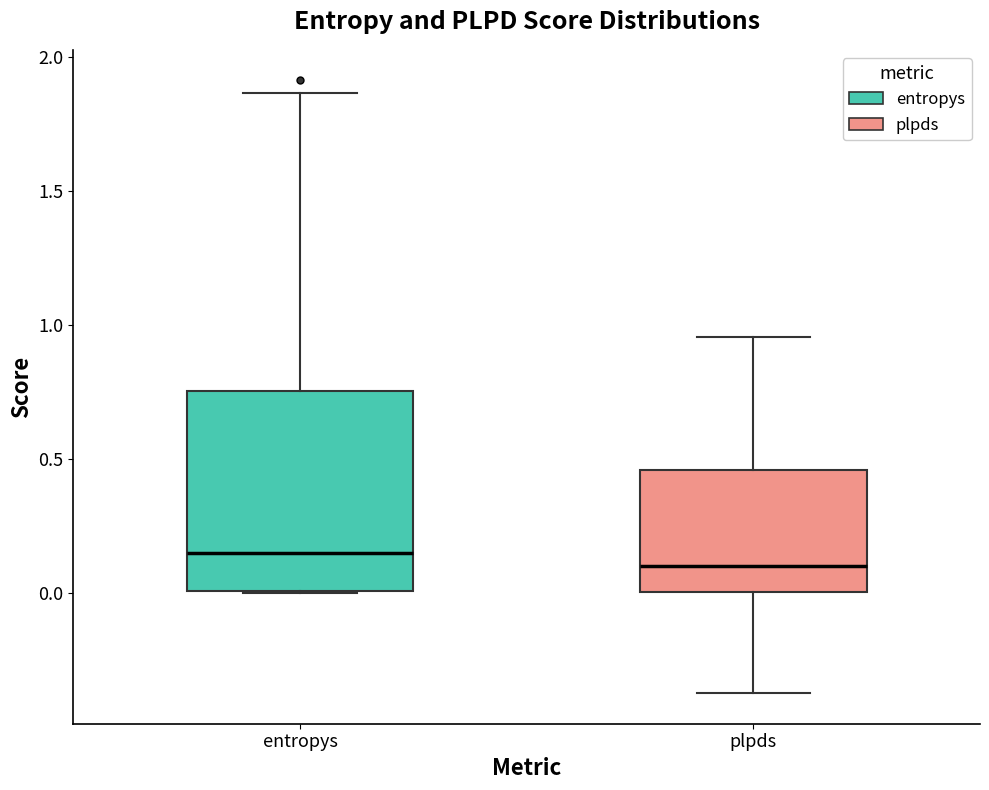

Comparing the boxes themselves (not the whiskers), which one is the tallest?

entropys